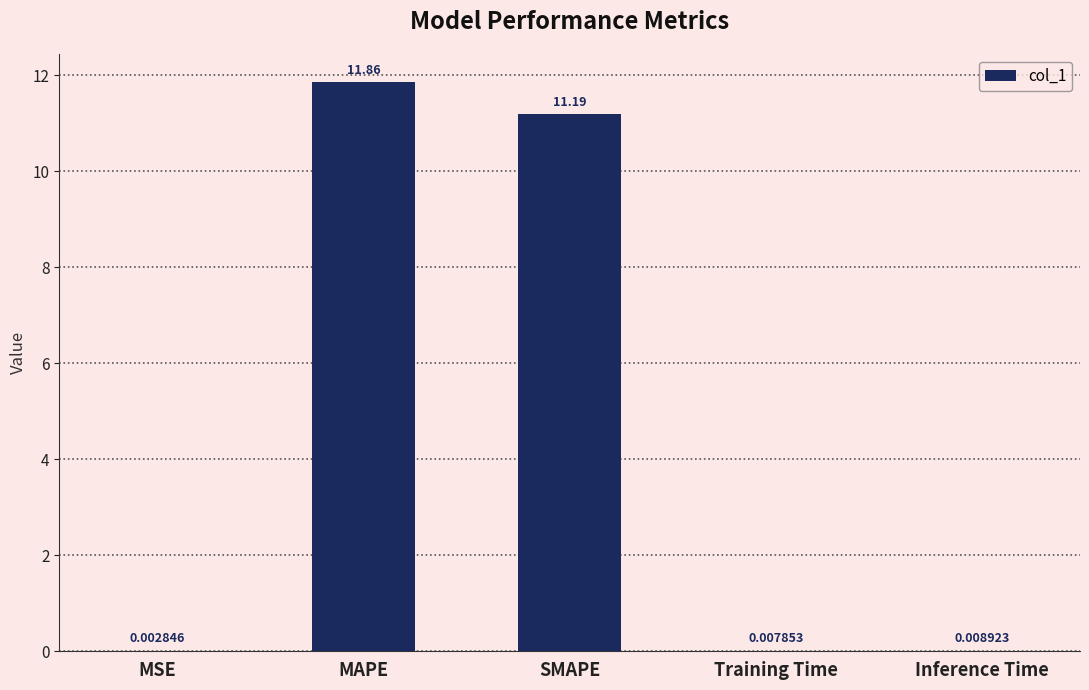

Which has a higher value, SMAPE or Training Time?

SMAPE